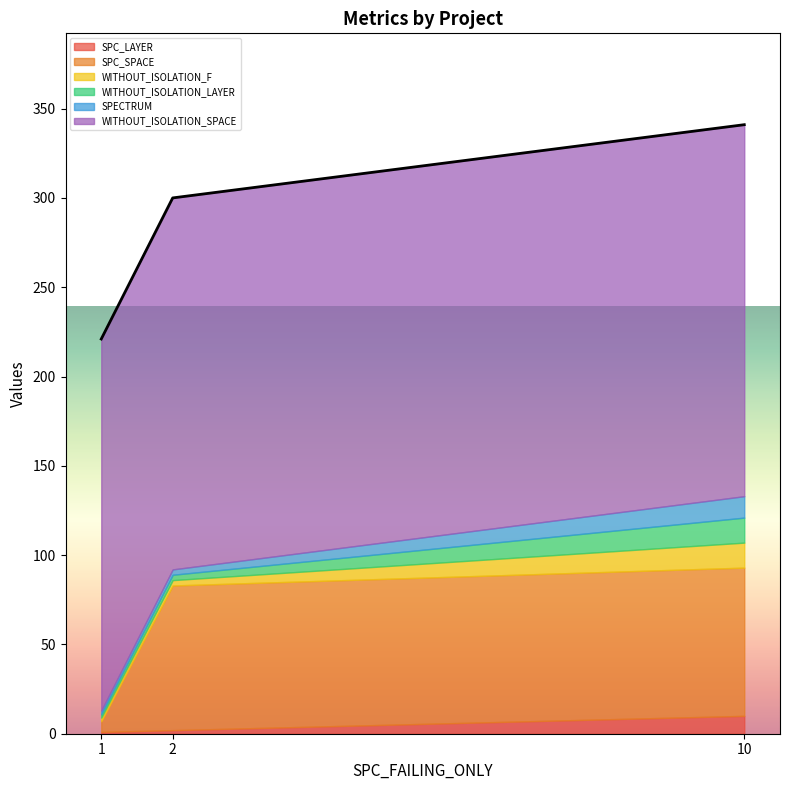

Does the chart have visible grid lines?

No